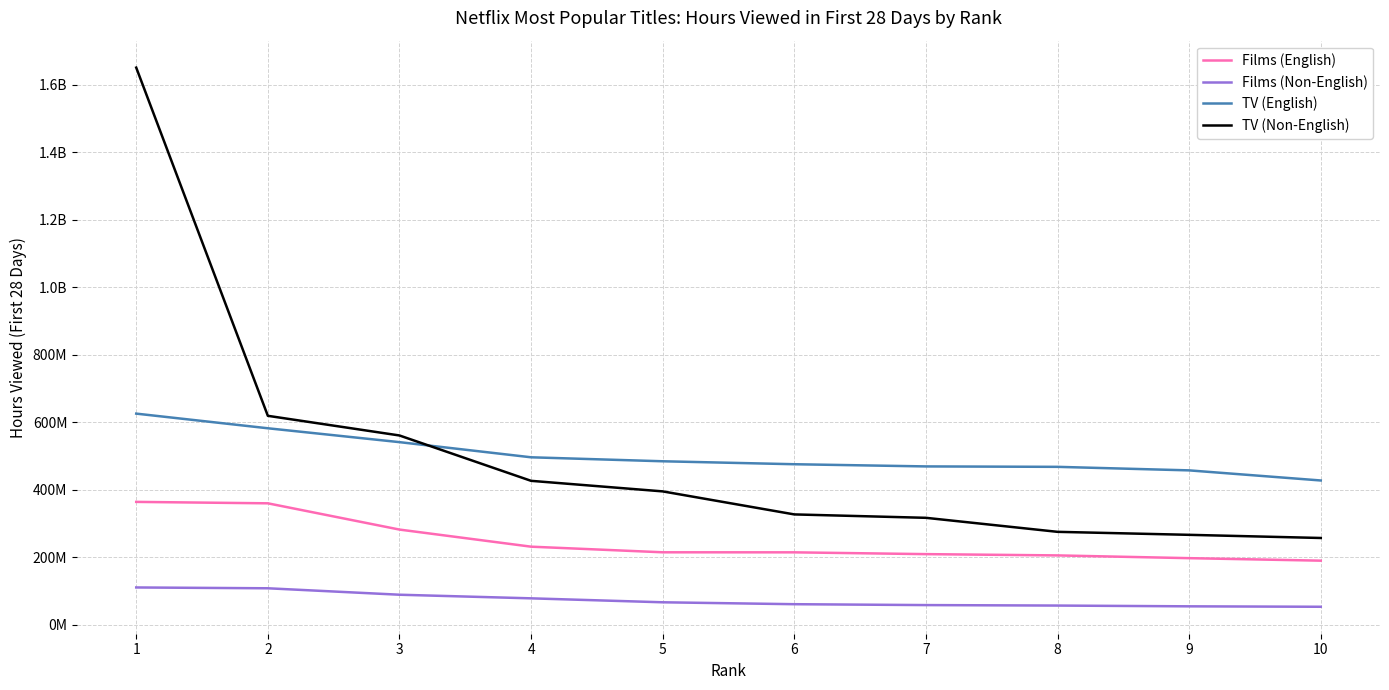

Which series has the widest spread of values?

TV (Non-English)